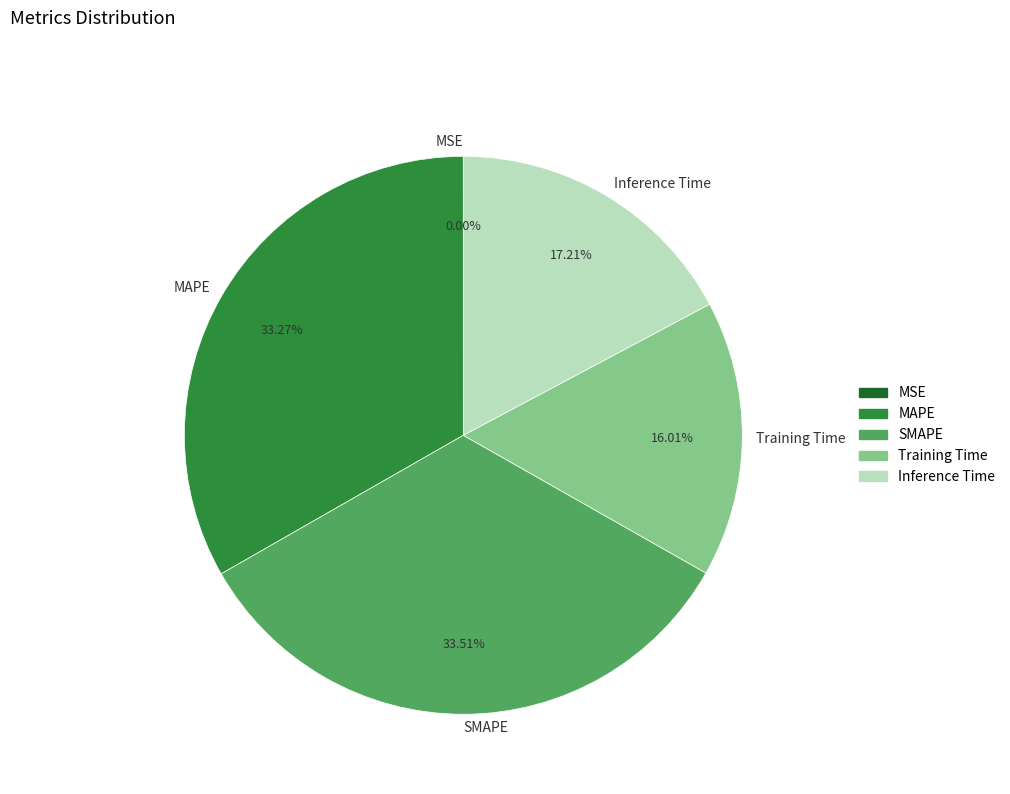

What percentage do Inference Time and MAPE together represent?

50.5%